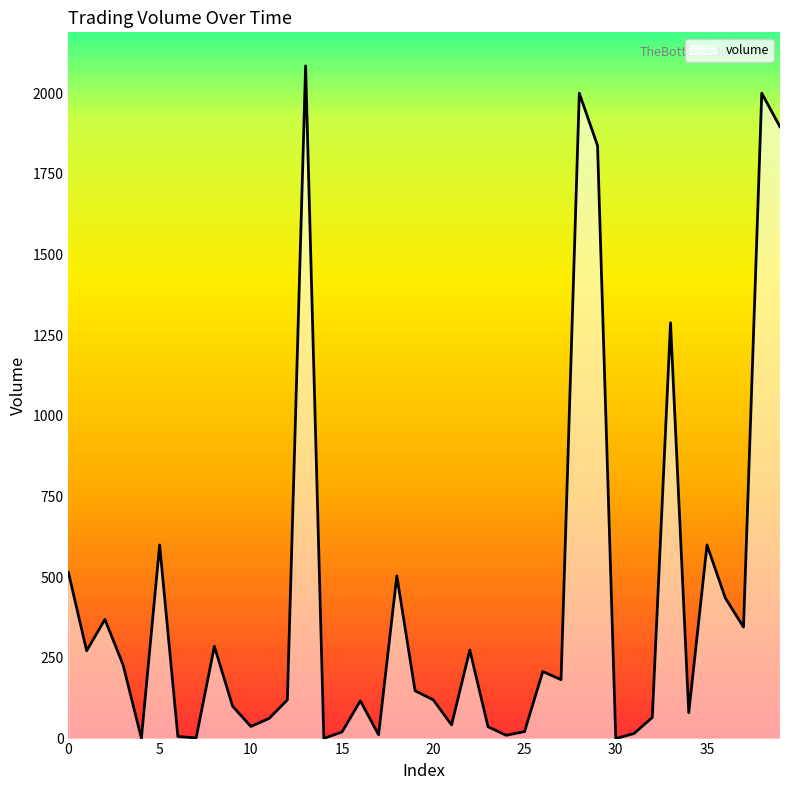

How many lines are shown in the chart?

1